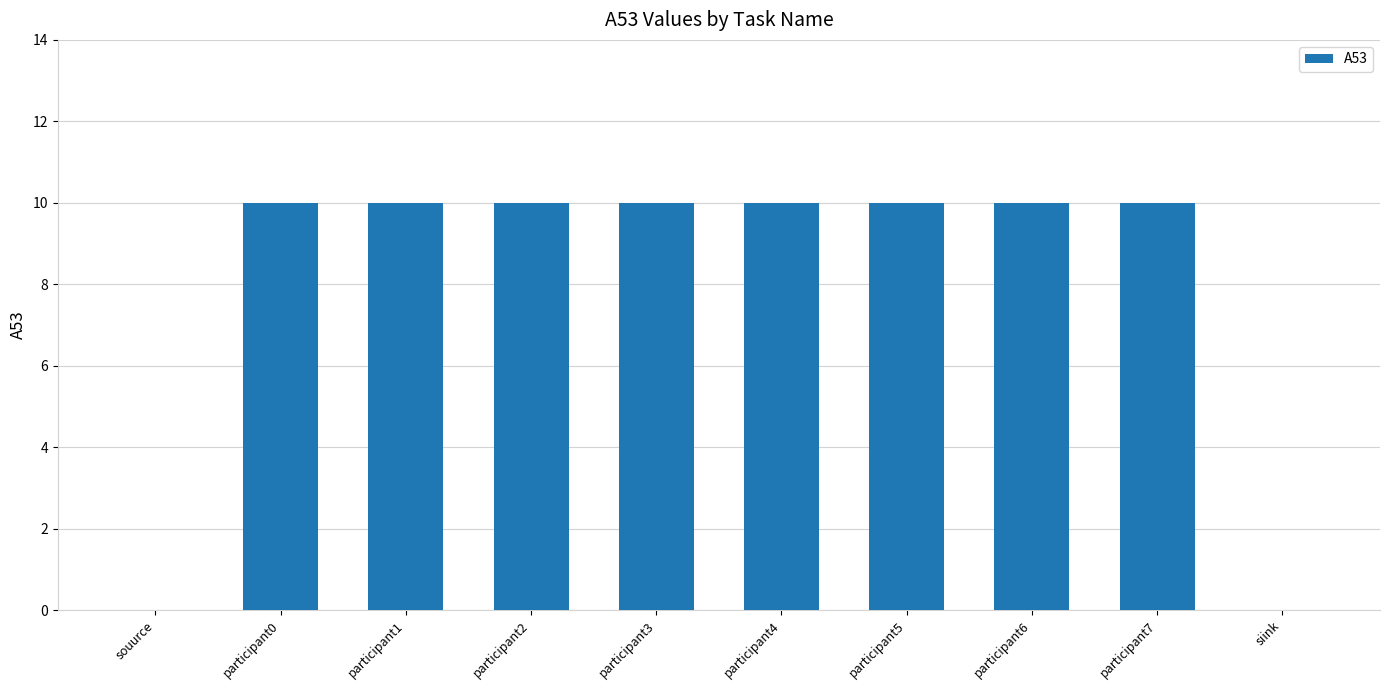

Are the bars horizontal?

No